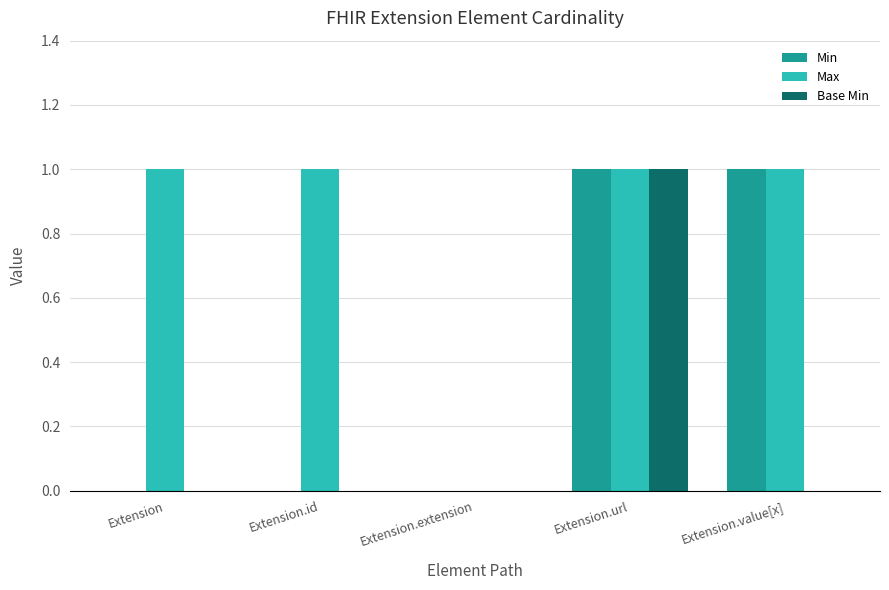

Is it true that Base Min equals 0 at Extension.value[x]?

True